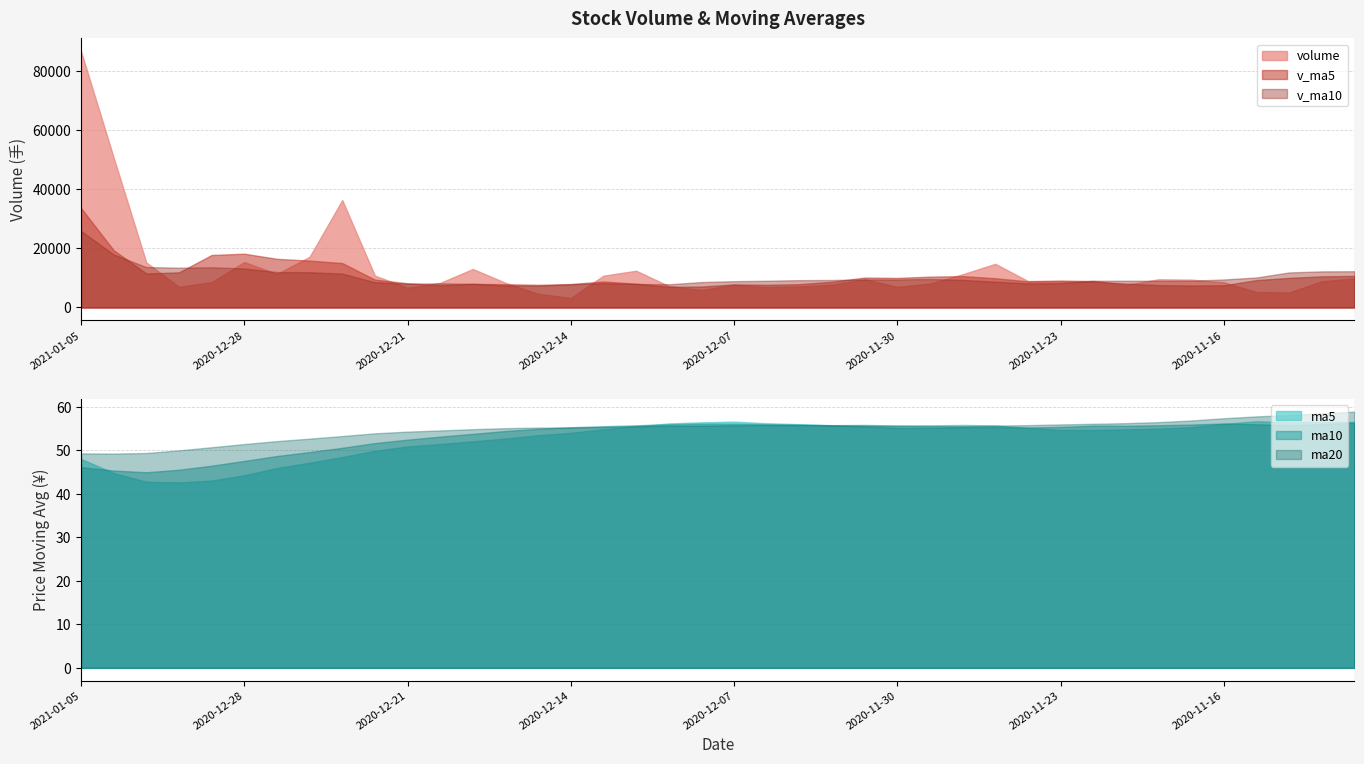

How many series are shown in this chart?

6